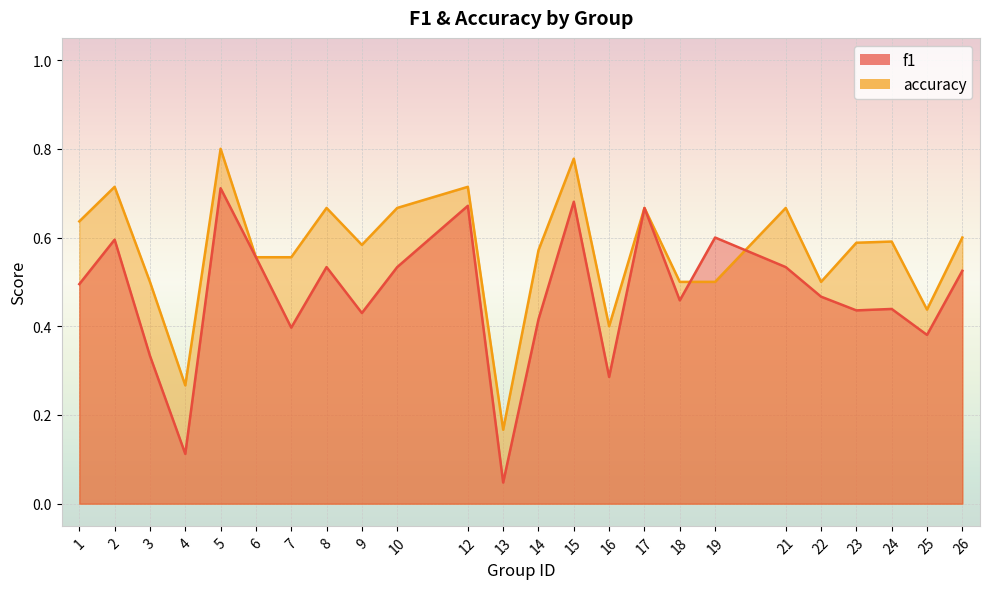

True or false: f1 has a value of 0.9 at 1.

False